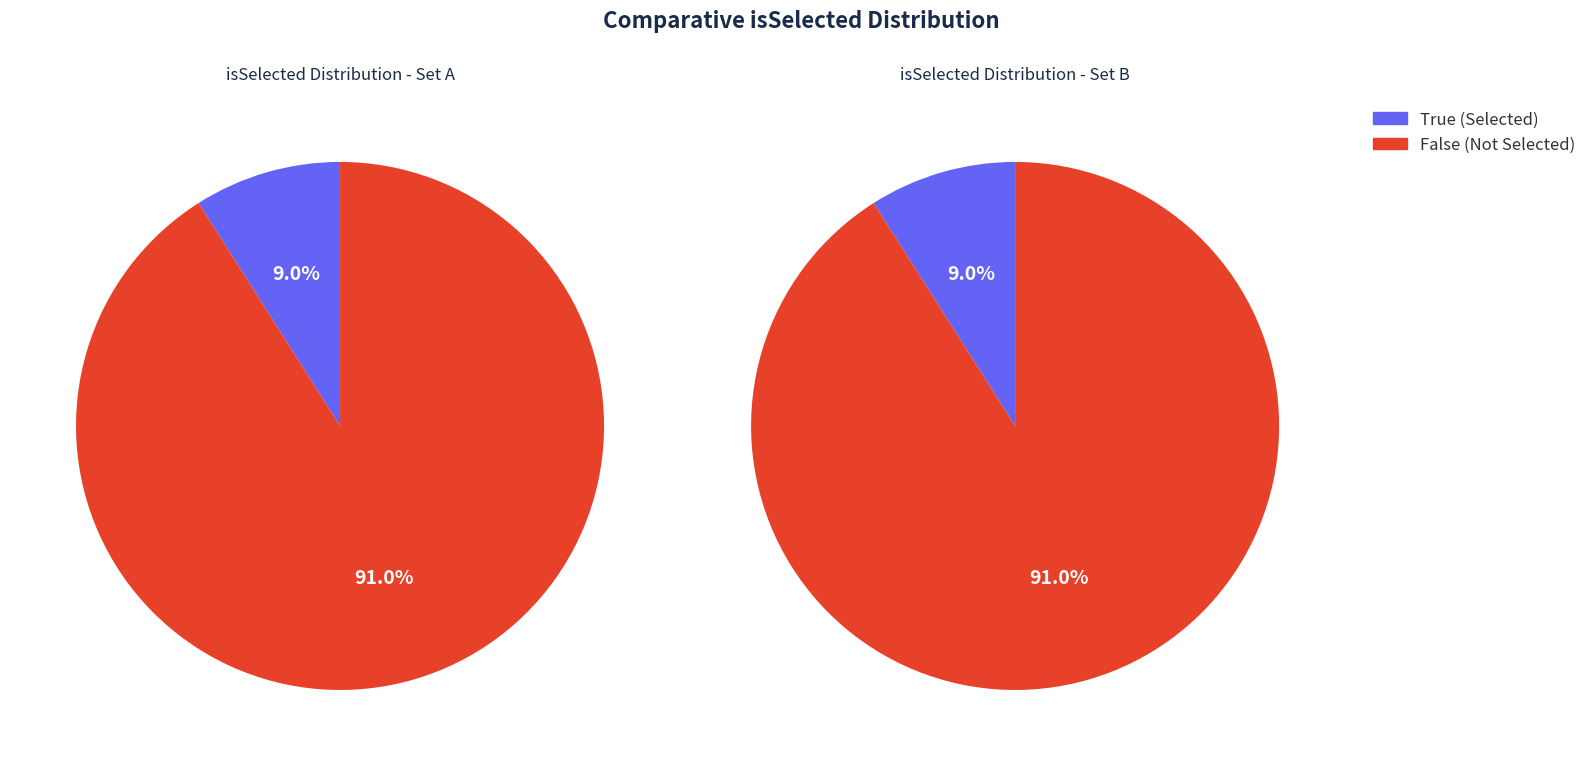

Which has a higher value, True or False?

False